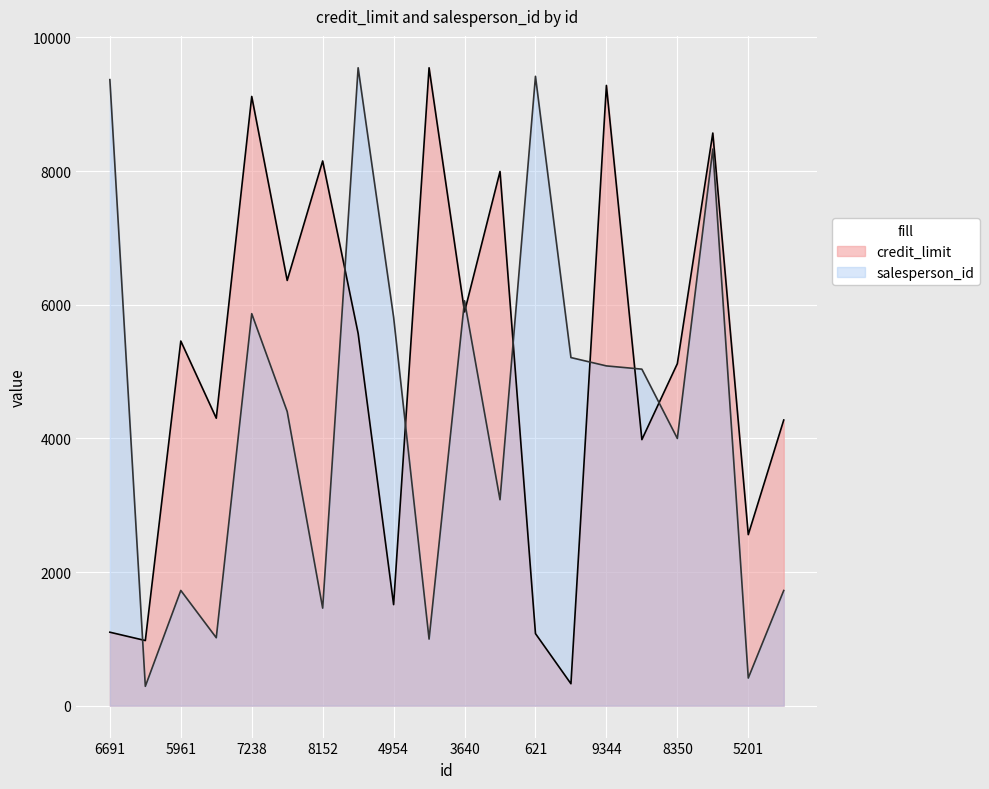

At which category is the sum across all series the highest?

9066